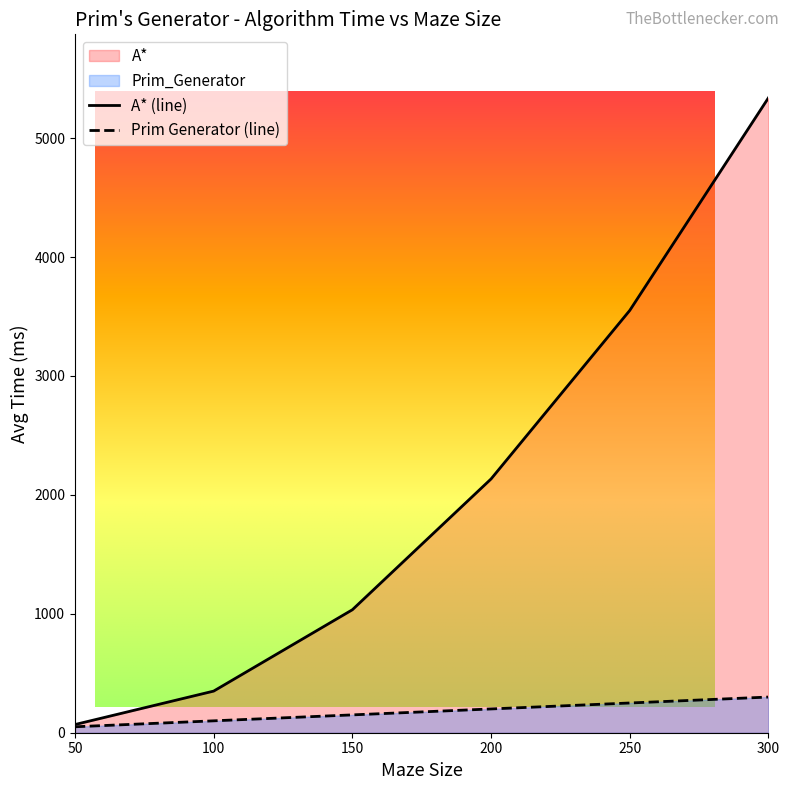

At which label does Prim_Generator first exceed 200?

250